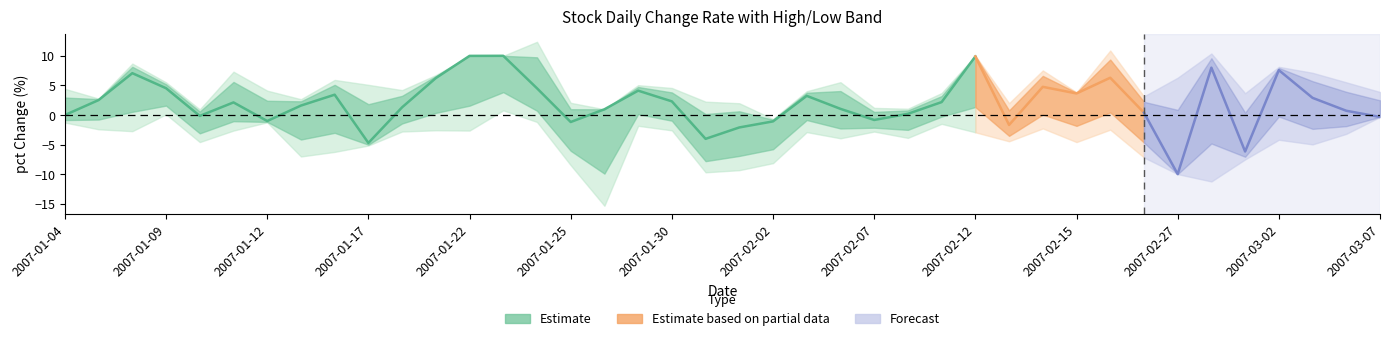

What is the sum of all pctChg values?

78.6